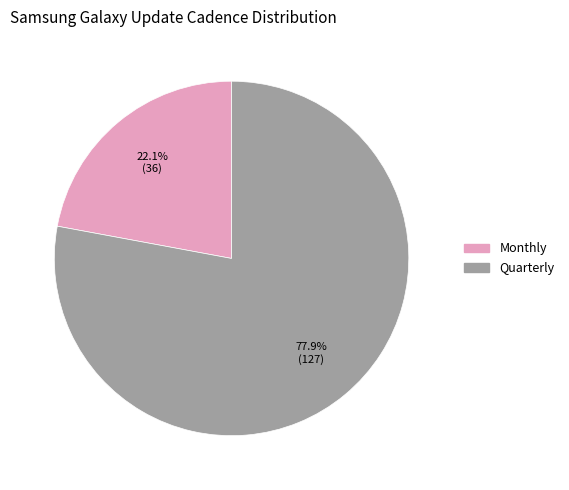

Between Monthly and Quarterly, which is larger?

Quarterly